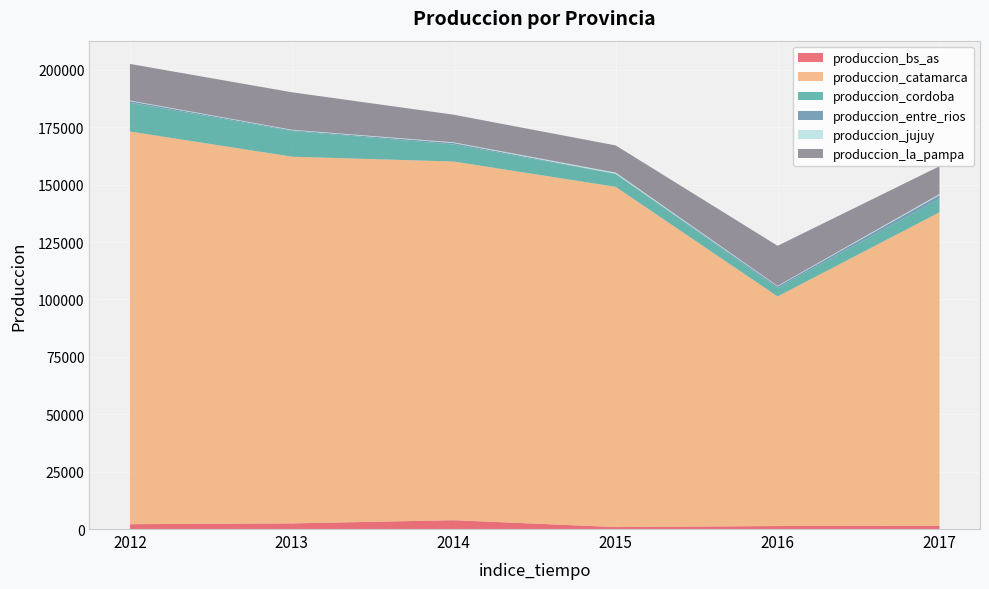

Reading left to right, transcribe all the data shown in this chart.

produccion_bs_as: 2012=2114.1	2013=2455.7	2014=3849.6	2015=854.9	2016=1303.1	2017=1417.3
produccion_catamarca: 2012=171089.7	2013=159772.4	2014=156263.5	2015=148229.5	2016=100032.4	2017=136598.7
produccion_cordoba: 2012=12509.9	2013=11191.0	2014=7407.5	2015=5590.8	2016=3638.2	2017=5870.1
produccion_entre_rios: 2012=717.4	2013=319.4	2014=646.7	2015=116.1	2016=730.9	2017=1596.7
produccion_jujuy: 2012=260.7	2013=226.1	2014=304.9	2015=517.7	2016=235.9	2017=465.9
produccion_la_pampa: 2012=15943.7	2013=16320.0	2014=12032.0	2015=11820.7	2016=17459.7	2017=12116.4